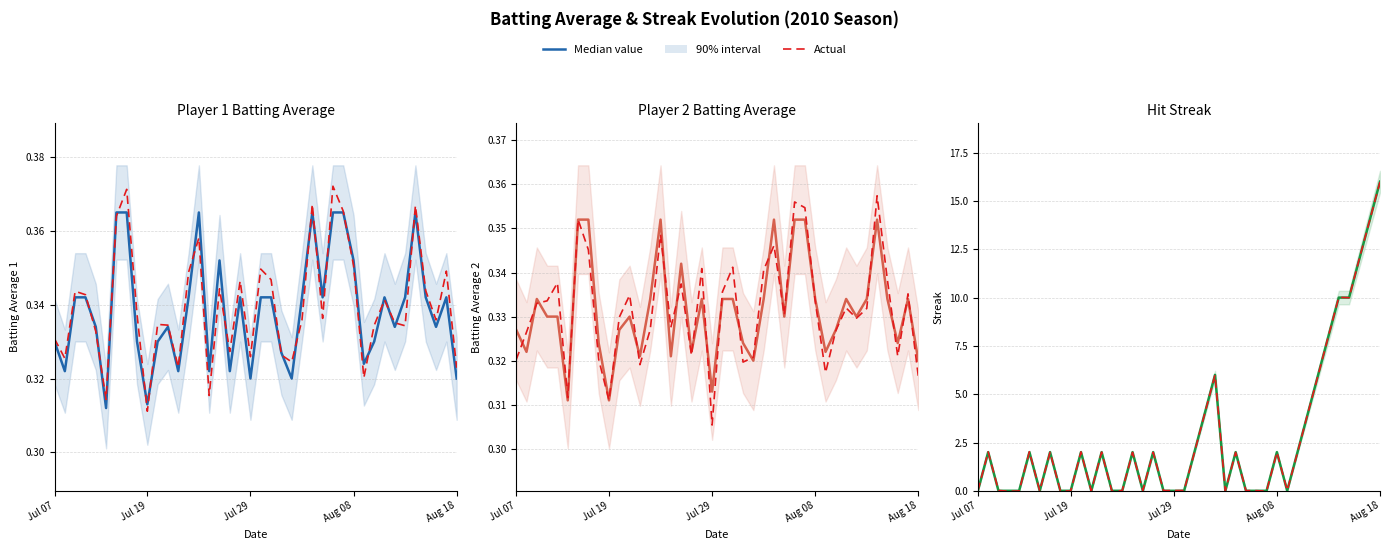

How many interior local valleys does the Actual series have?

11